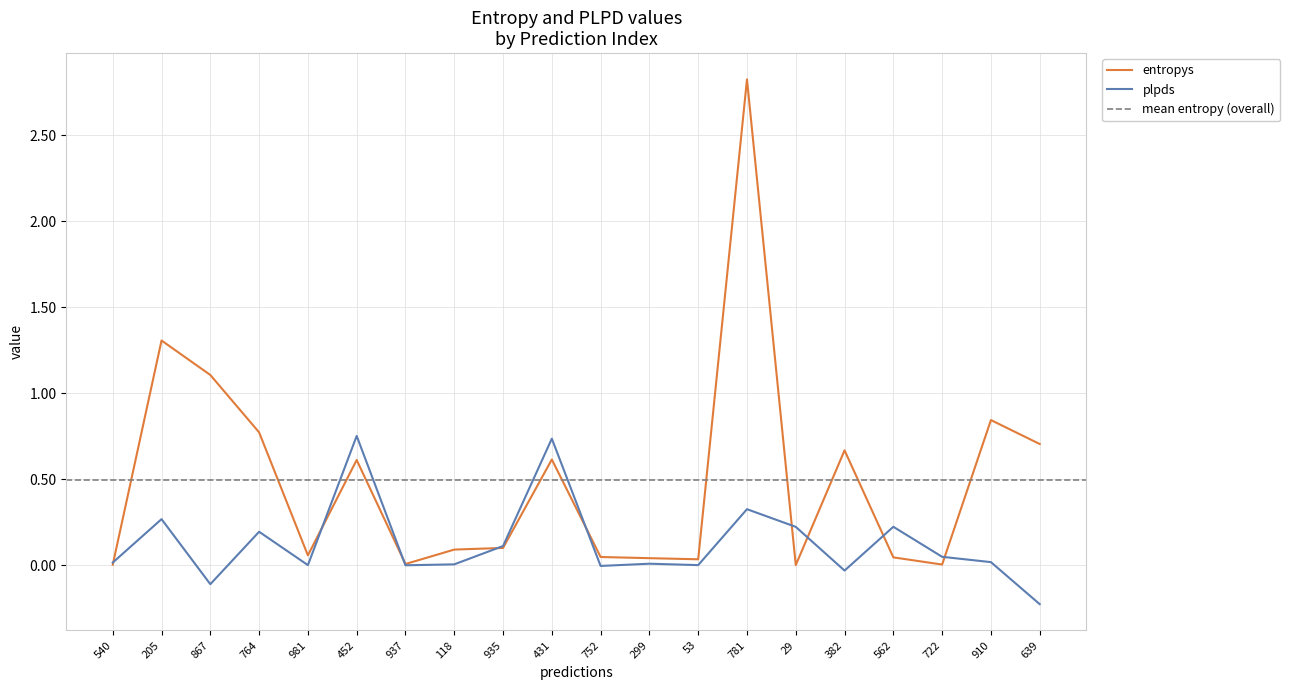

Does the chart display data point markers on the line(s)?

No